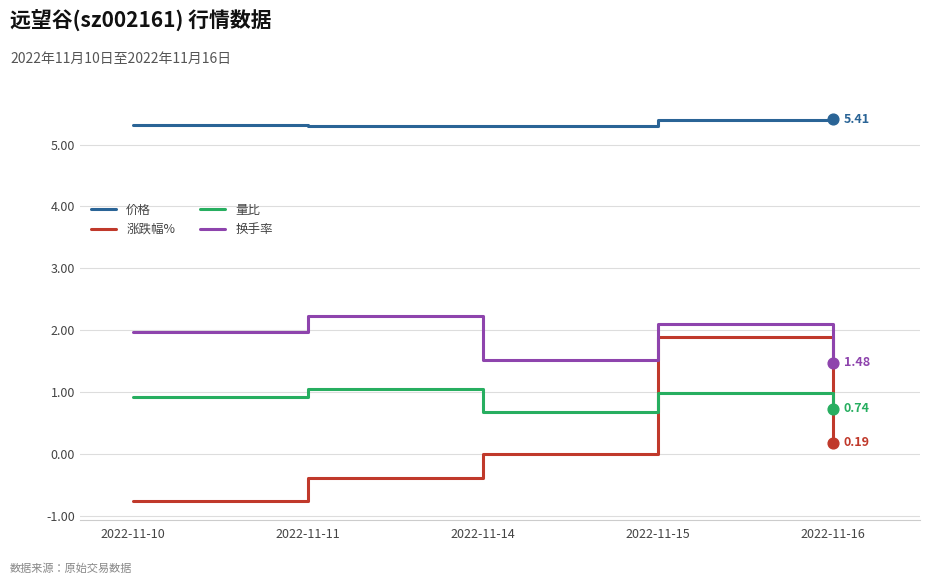

What are all the series names shown in the legend?

价格, 涨跌幅%, 量比, 换手率